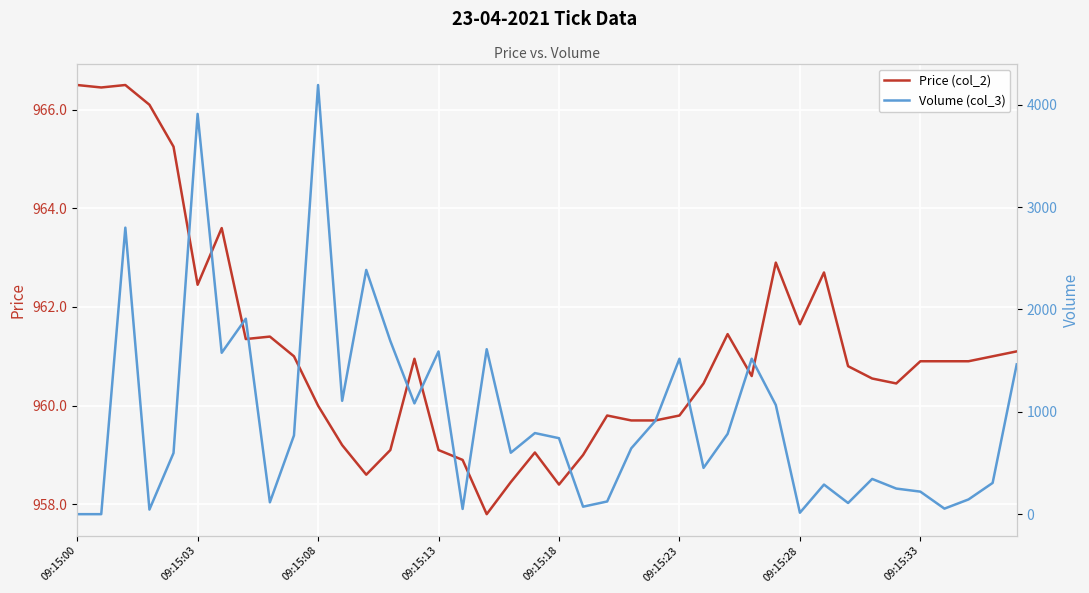

At 32, list the series in order from largest to smallest.

Price (col_2), Volume (col_3)